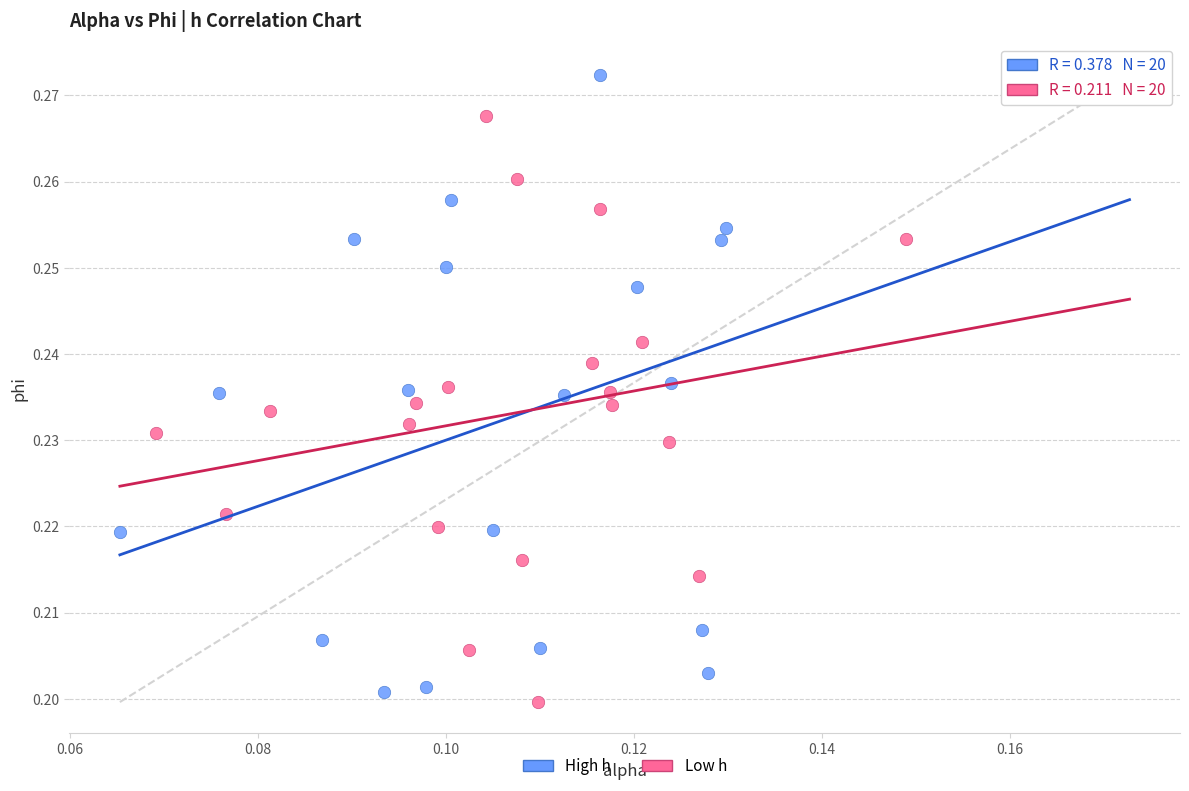

Which series has the largest Y range (max minus min)?

High h